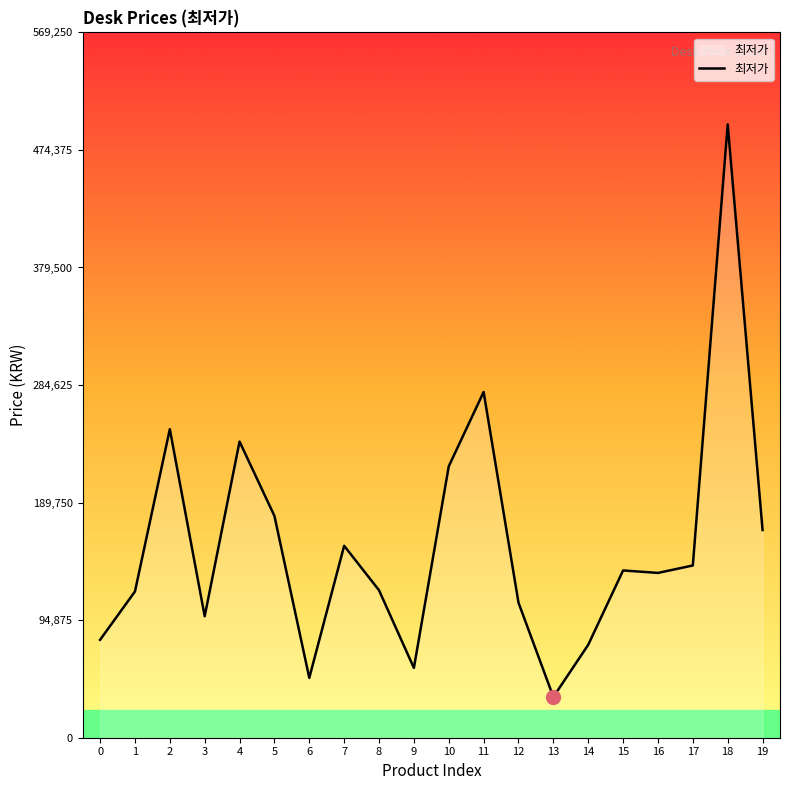

What is the minimum value shown in the chart?

32900